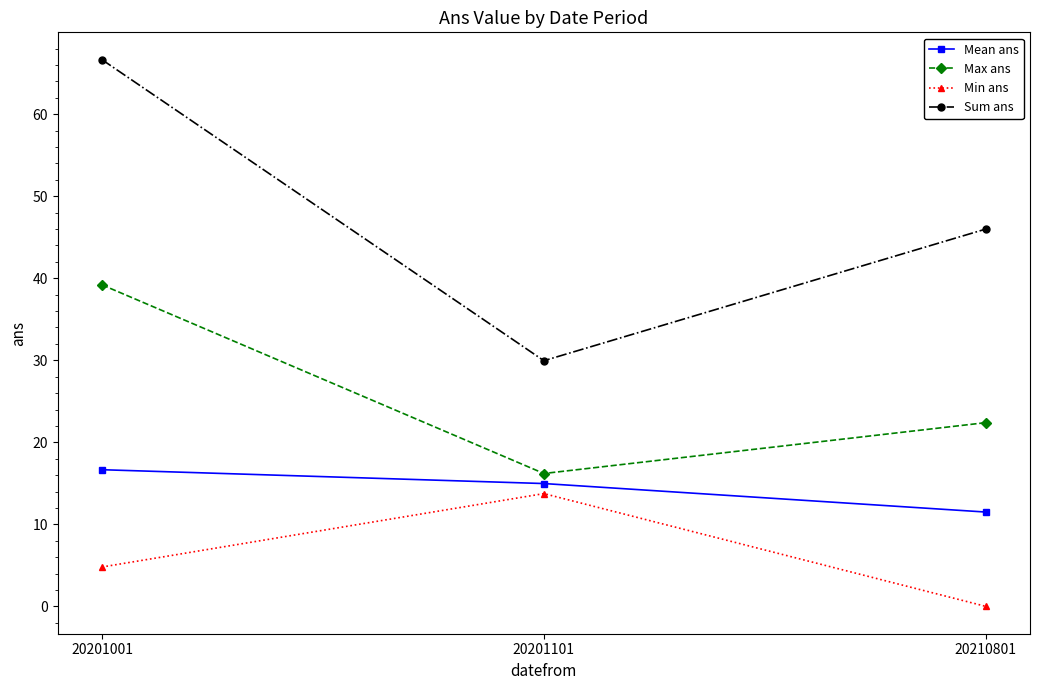

Which series has the largest range (max minus min)?

Sum ans